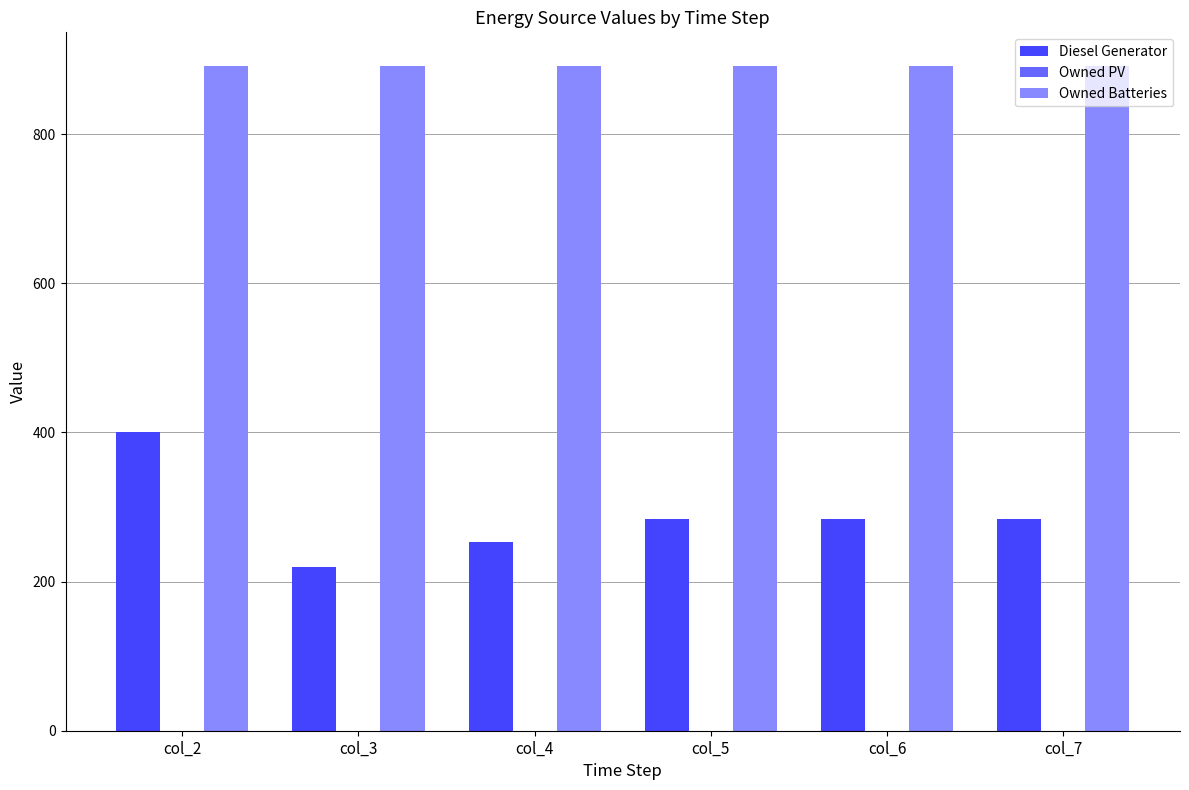

Read the Diesel Generator value at col_5, to the nearest 5.

285